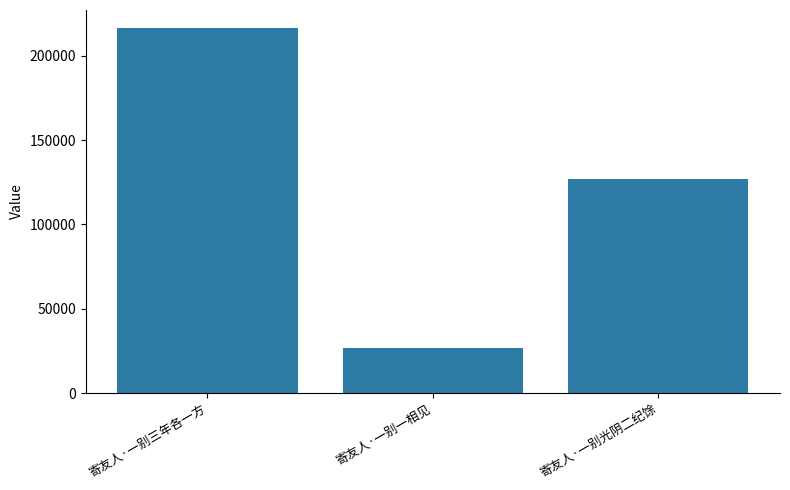

Where is the data nearest to the value 121634?

寄友人·一别光阴二纪馀